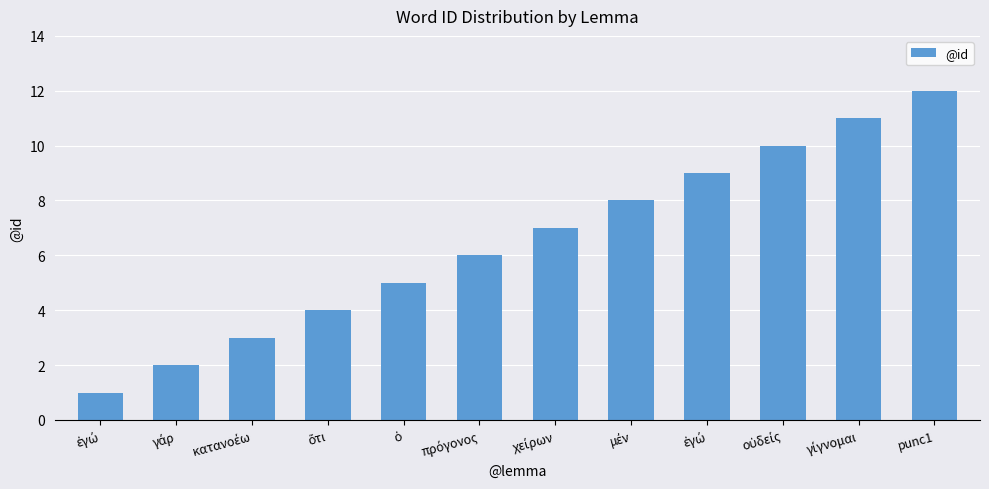

How many categories are shown in the chart?

12